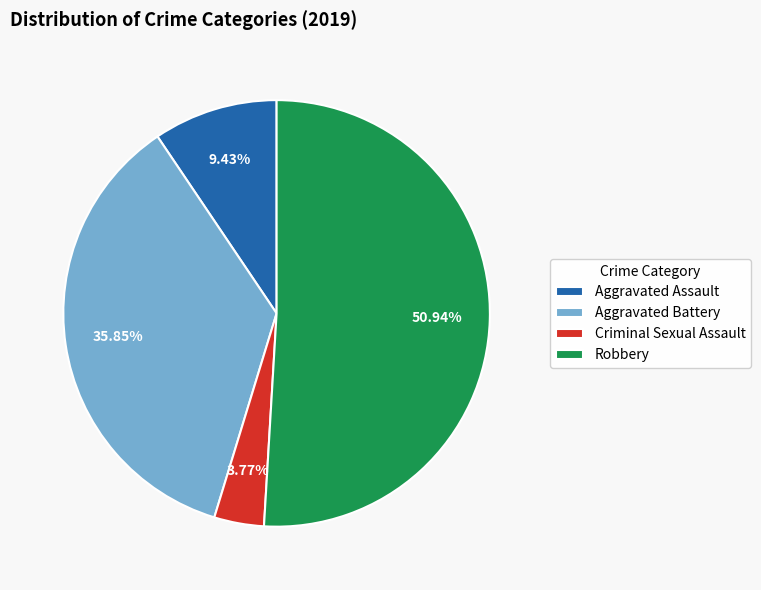

Rank the categories by value from lowest to highest.

Criminal Sexual Assault, Aggravated Assault, Aggravated Battery, Robbery